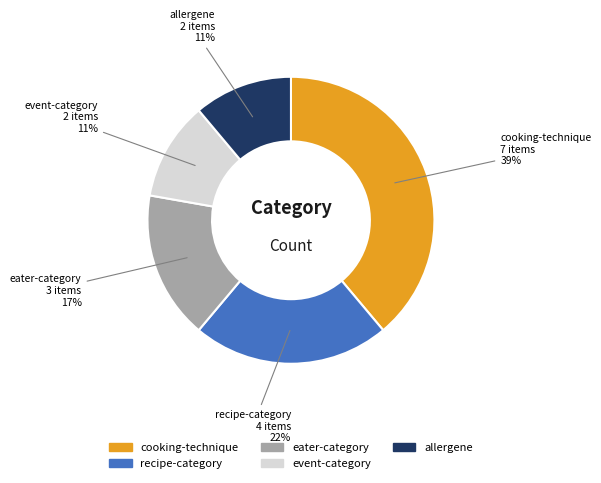

To the nearest percent, what is the combined percentage of eater-category and event-category?

28%